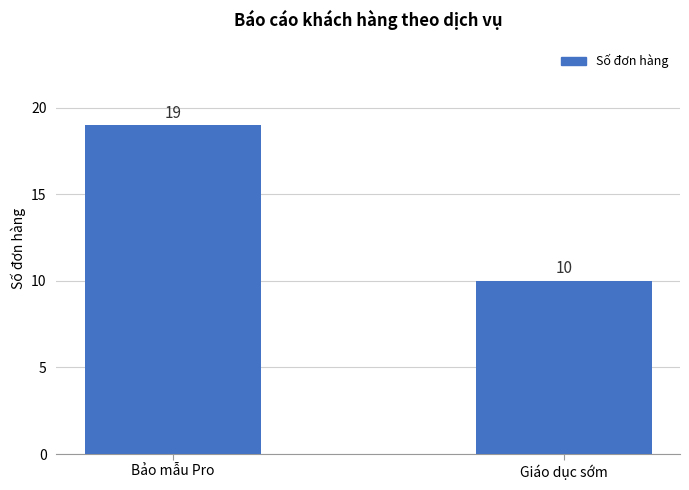

What is the sum of all values?

29